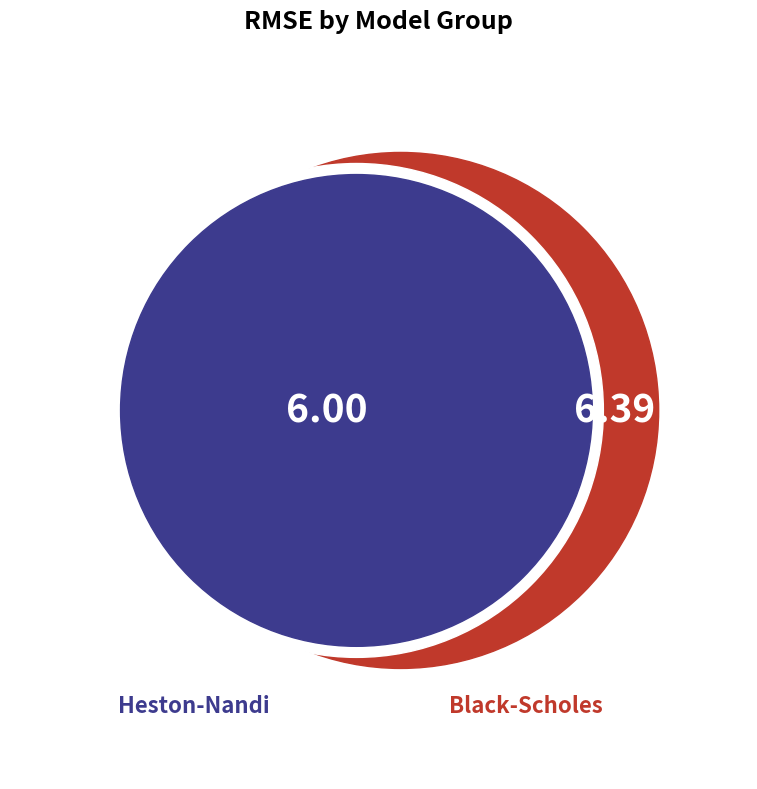

True or false: >1.0 accounts for 8% of the total.

False